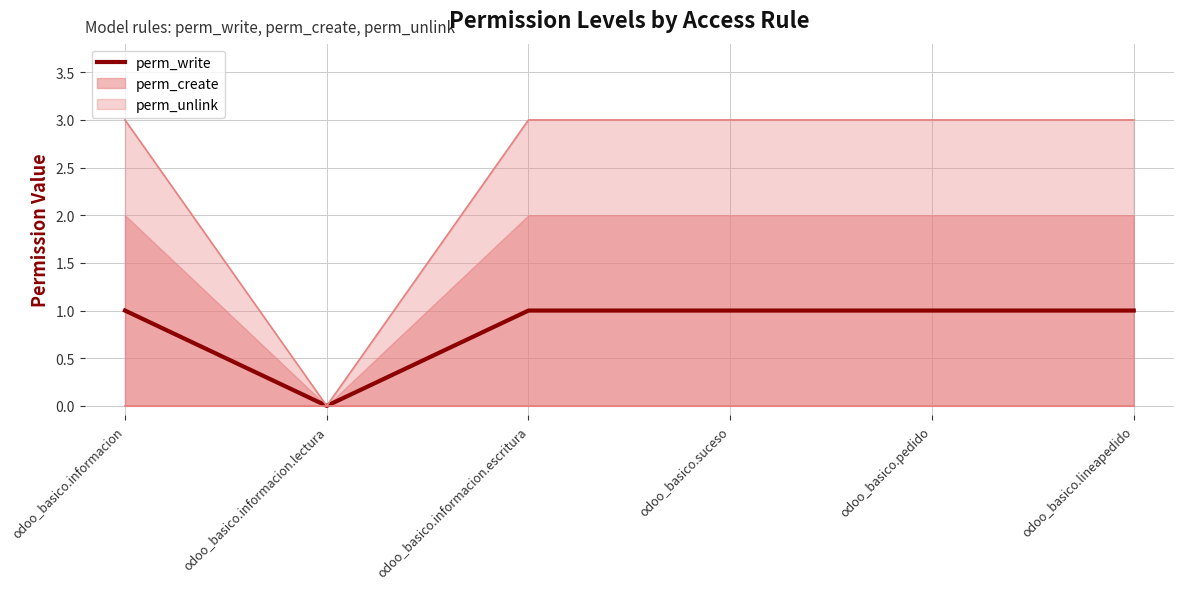

True or false: the data shows 1 at odoo_basico.informacion.escritura.

True